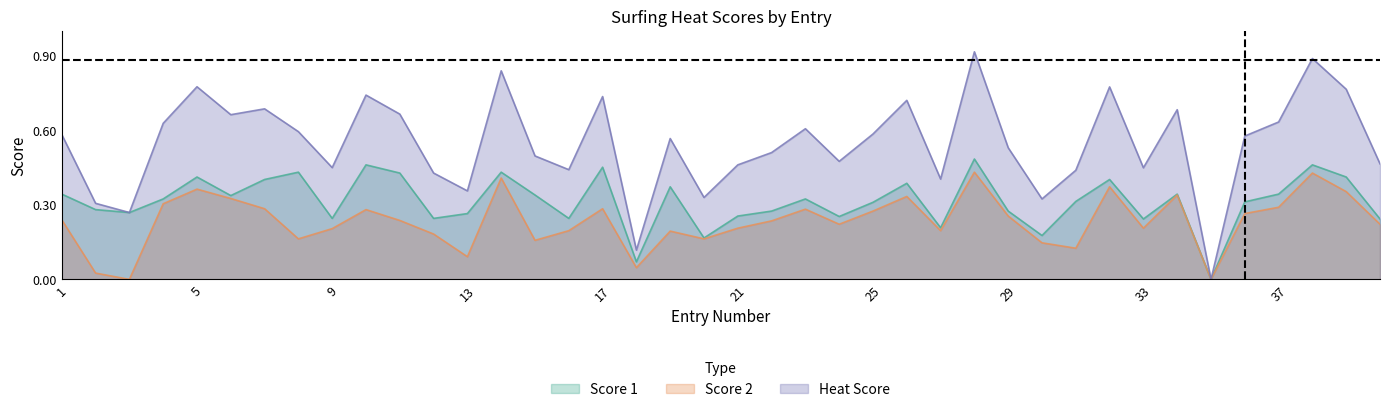

What is the difference between the second highest and second lowest values in the Score 1 series?

6.6